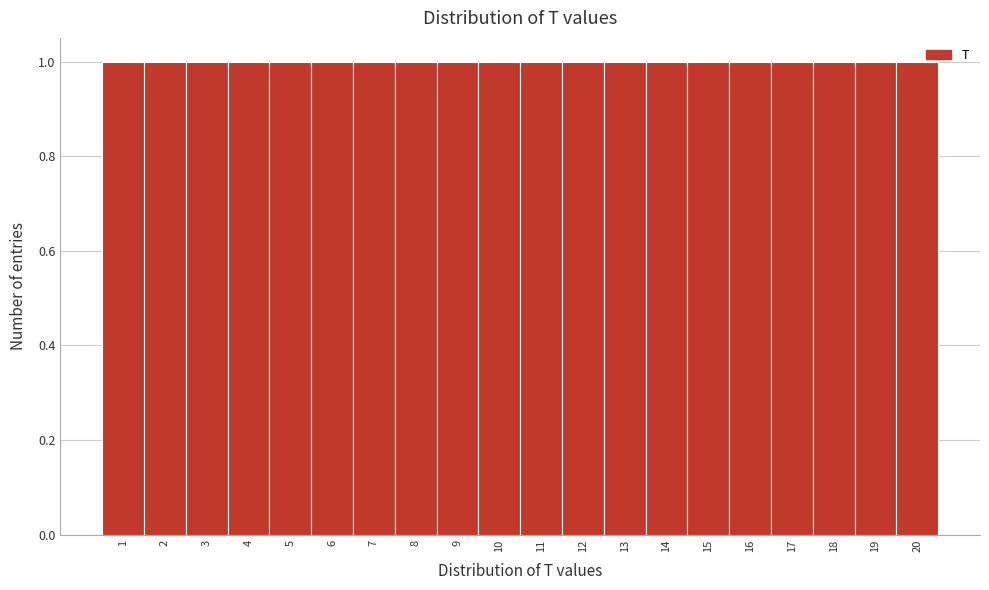

Reading left to right, transcribe this chart: for each bar, give the range it covers on the x-axis and its height. The values are not printed on the chart, so give them approximately, as read against the axis.

0.5 to 1.5: 1
1.5 to 2.5: 1
2.5 to 3.5: 1
3.5 to 4.5: 1
4.5 to 5.5: 1
5.5 to 6.5: 1
6.5 to 7.5: 1
7.5 to 8.5: 1
8.5 to 9.5: 1
9.5 to 10.5: 1
10.5 to 11.5: 1
11.5 to 12.5: 1
12.5 to 13.5: 1
13.5 to 14.5: 1
14.5 to 15.5: 1
15.5 to 16.5: 1
16.5 to 17.5: 1
17.5 to 18.5: 1
18.5 to 19.5: 1
19.5 to 20.5: 1